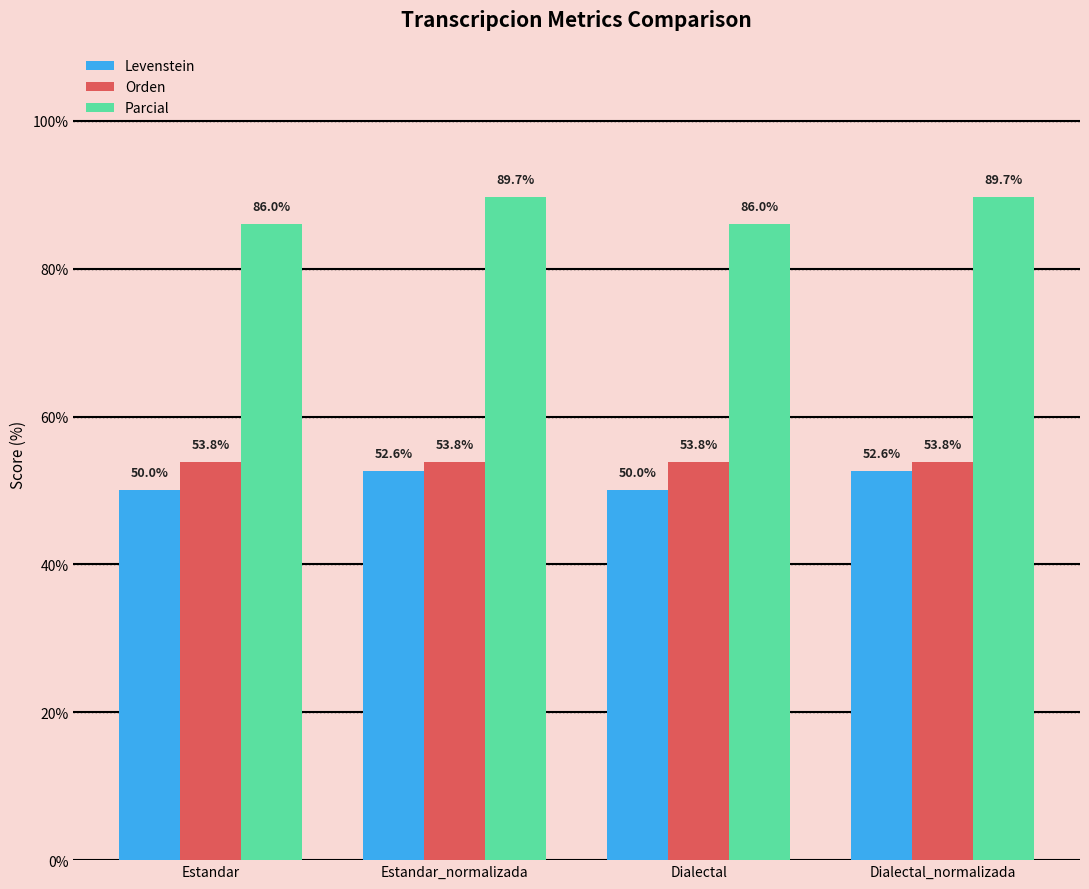

Read the Orden value at Dialectal.

53.8